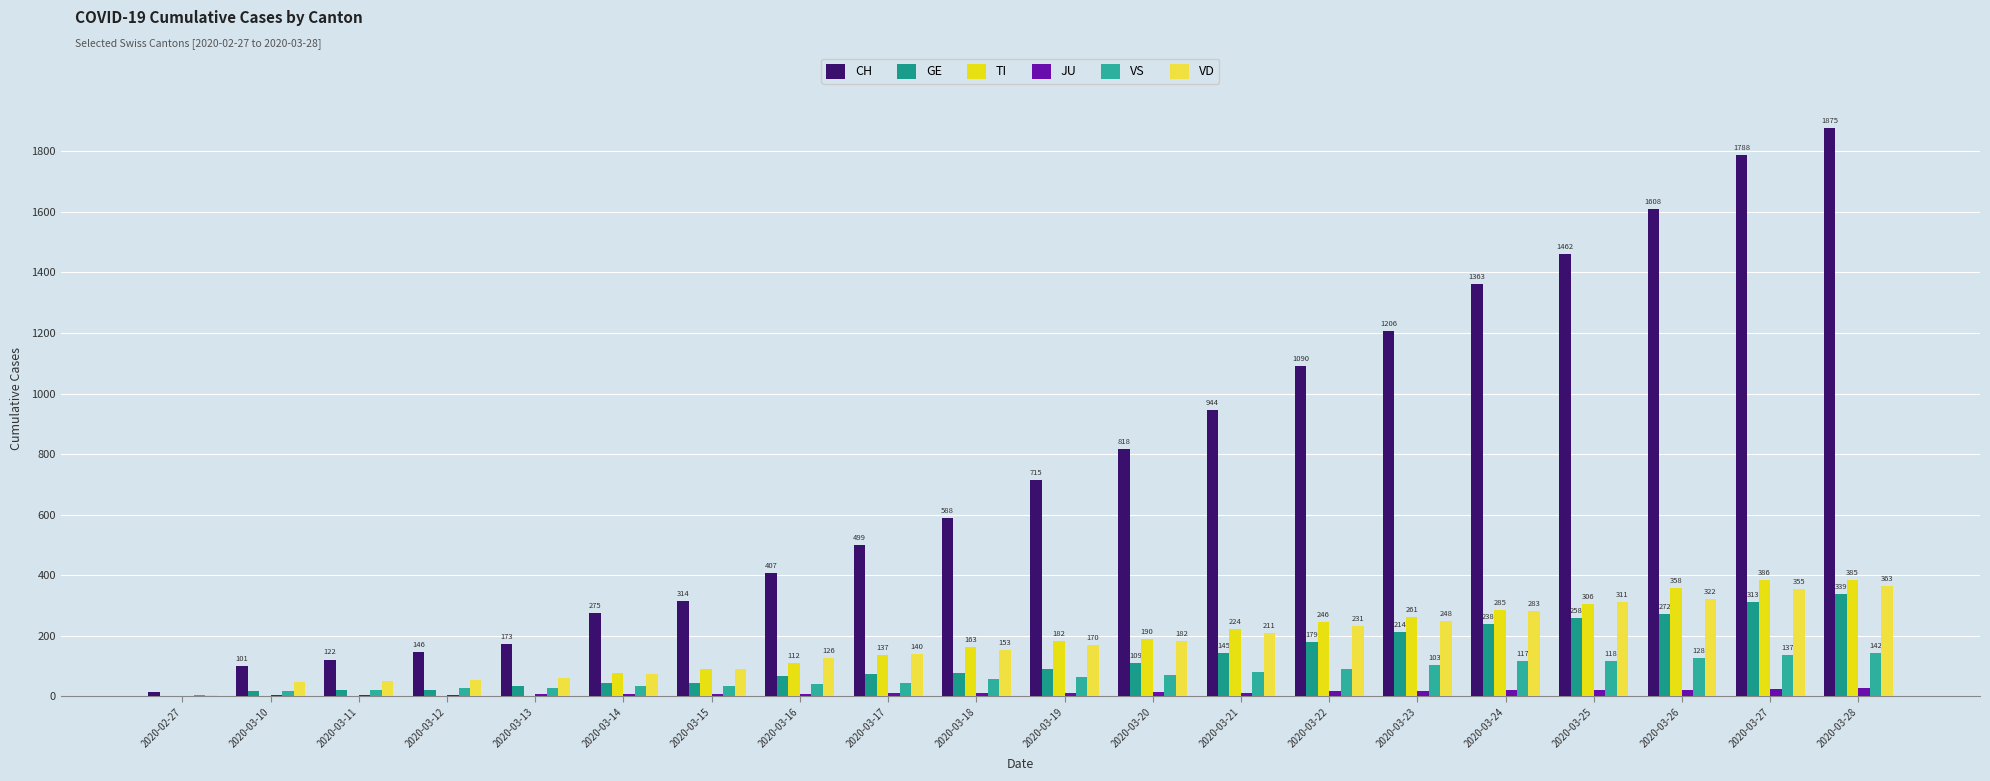

Which category has the highest value across all series?

2020-03-28